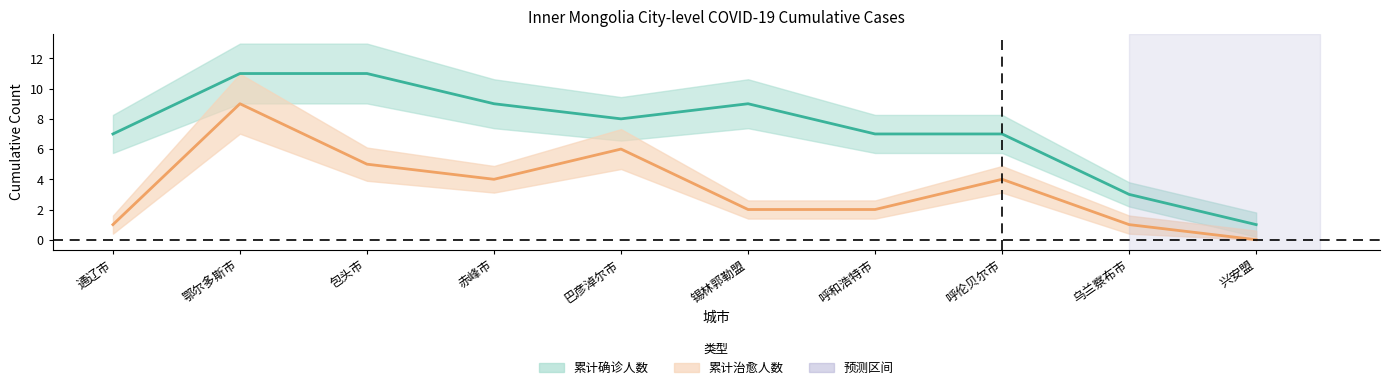

At which label does 累计确诊人数 reach its peak?

鄂尔多斯市